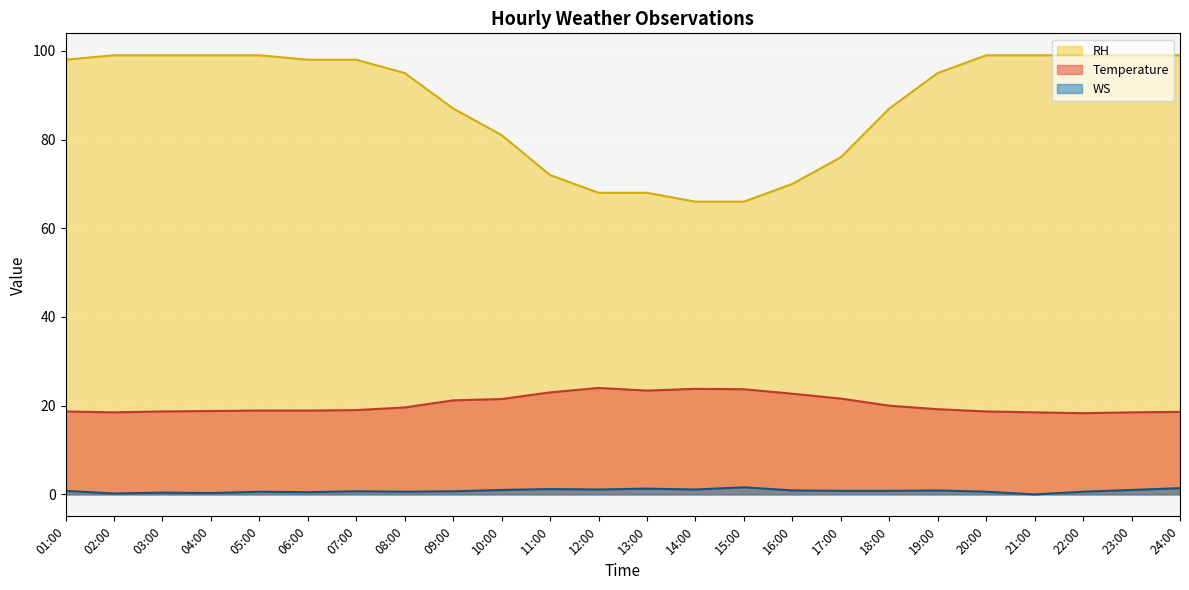

The value of WS at 15:00 is 2.6. True or false?

False